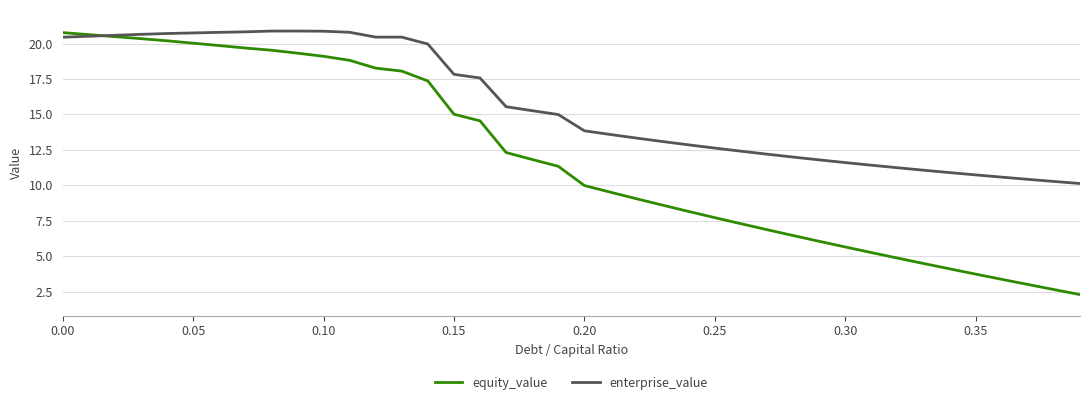

What is the minimum value for equity_value?

2.3